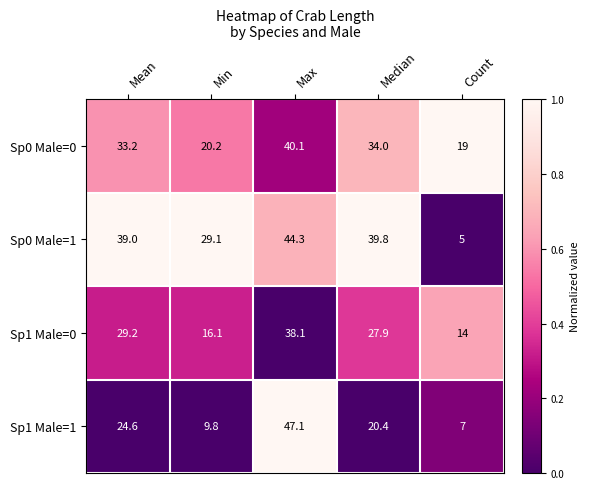

Which series has the largest total across all categories?

Sp0 Male=1